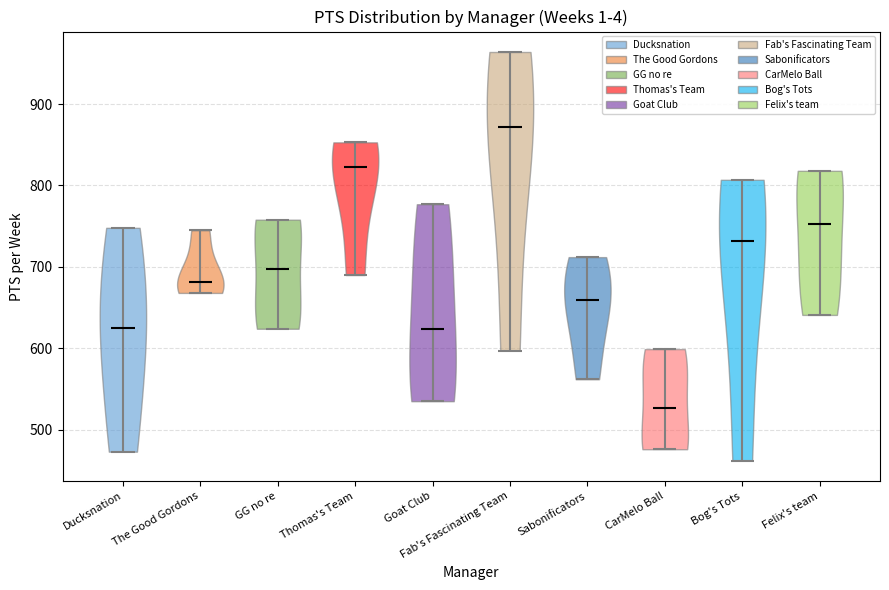

Reading left to right, read every violin against the y-axis: where its median line is, and the lowest and highest points it reaches. The values are not printed on the chart, so give them approximately, as read against the axis.

Ducksnation: median line 620, lowest point 470, highest point 750
The Good Gordons: median line 680, lowest point 670, highest point 750
GG no re: median line 700, lowest point 620, highest point 760
Thomas's Team: median line 820, lowest point 690, highest point 850
Goat Club: median line 620, lowest point 540, highest point 780
Fab's Fascinating Team: median line 870, lowest point 600, highest point 960
Sabonificators: median line 660, lowest point 560, highest point 710
CarMelo Ball: median line 530, lowest point 480, highest point 600
Bog's Tots: median line 730, lowest point 460, highest point 810
Felix's team: median line 750, lowest point 640, highest point 820